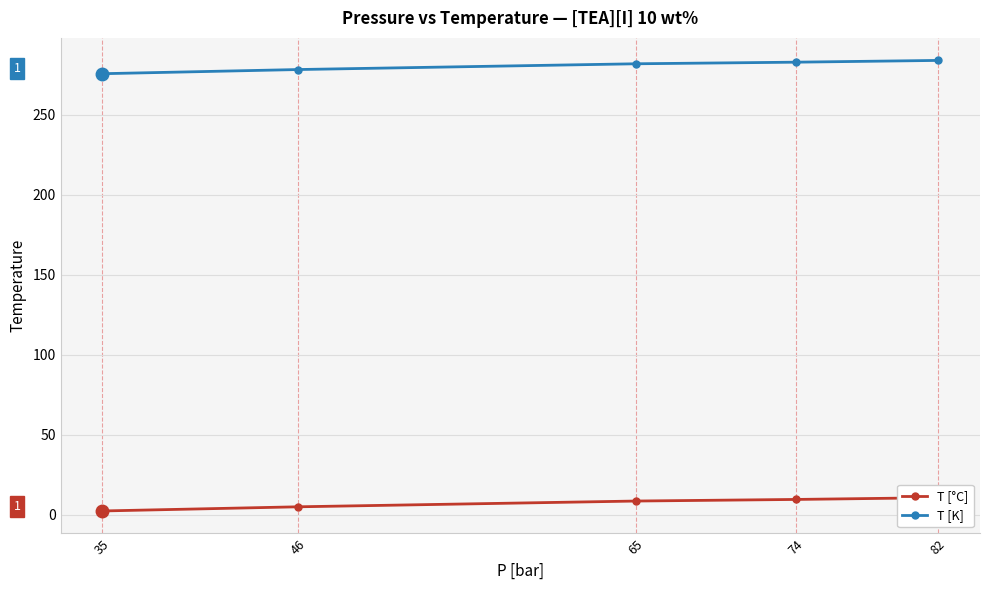

Does the chart display data point markers on the line(s)?

Yes